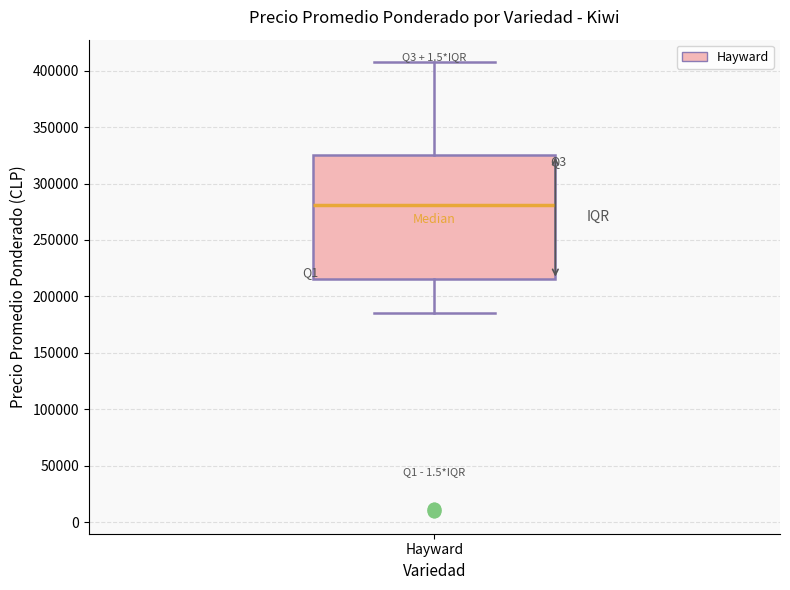

Where does the median line of the box for Hayward sit on the y-axis? The values are not printed on the chart, so give them approximately, as read against the axis.

280000